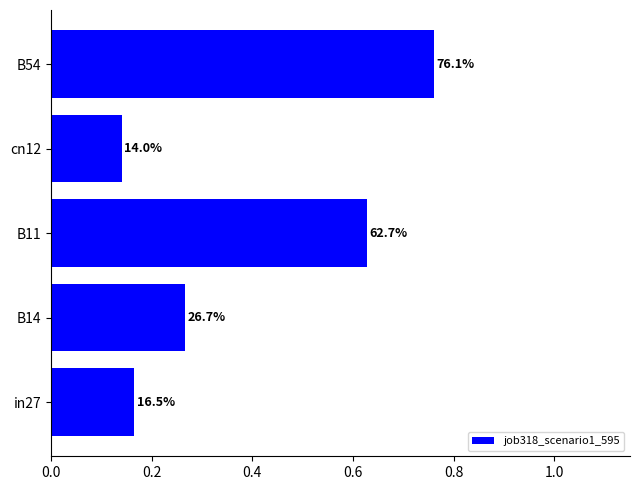

Does the chart contain any negative values?

No